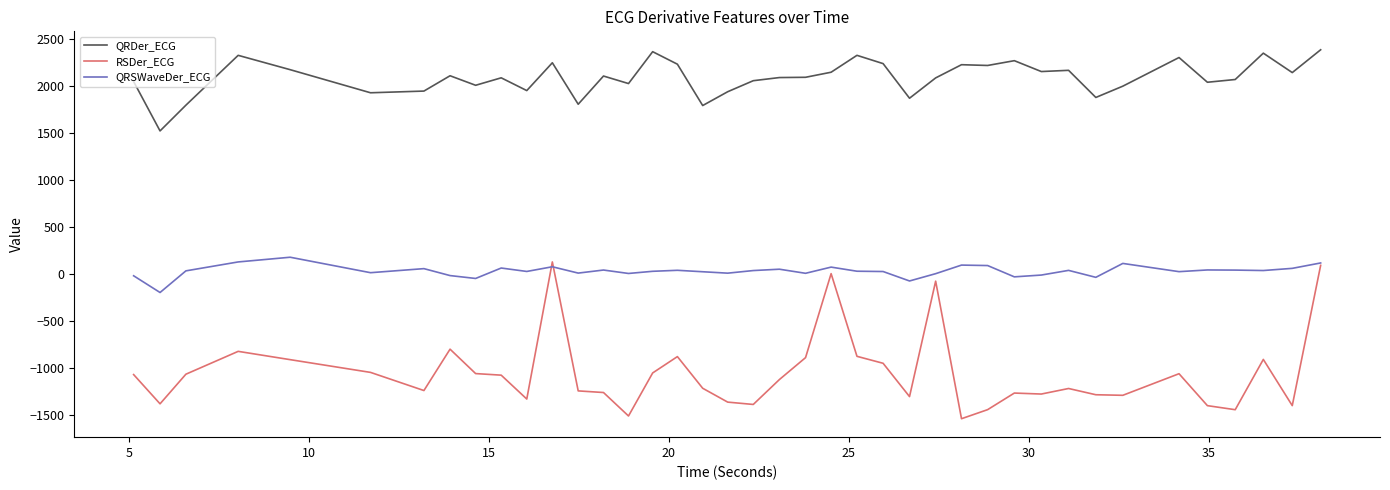

Which series has the widest spread of values?

RSDer_ECG